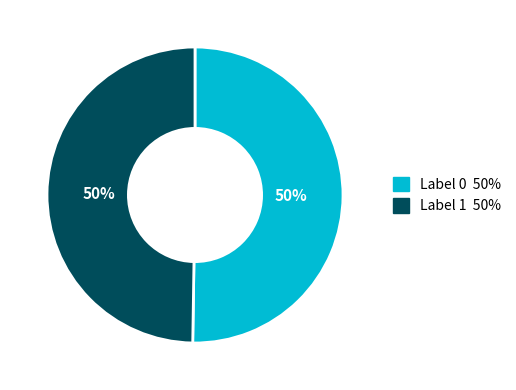

How many segments does this pie chart have?

2